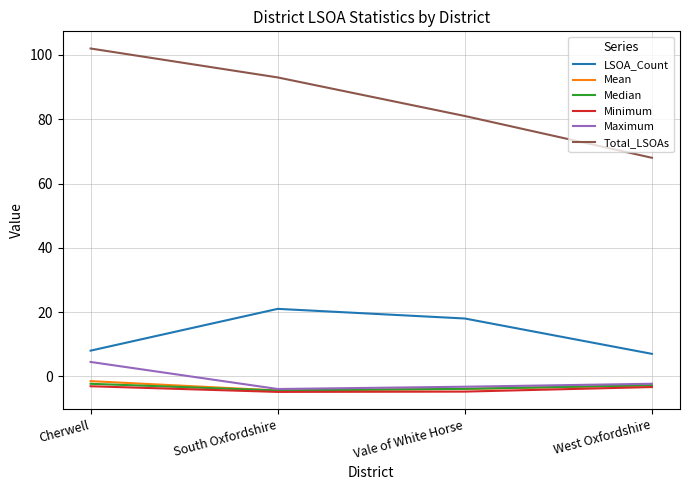

List the labels in order of Total_LSOAs value, largest first.

Cherwell, South Oxfordshire, Vale of White Horse, West Oxfordshire